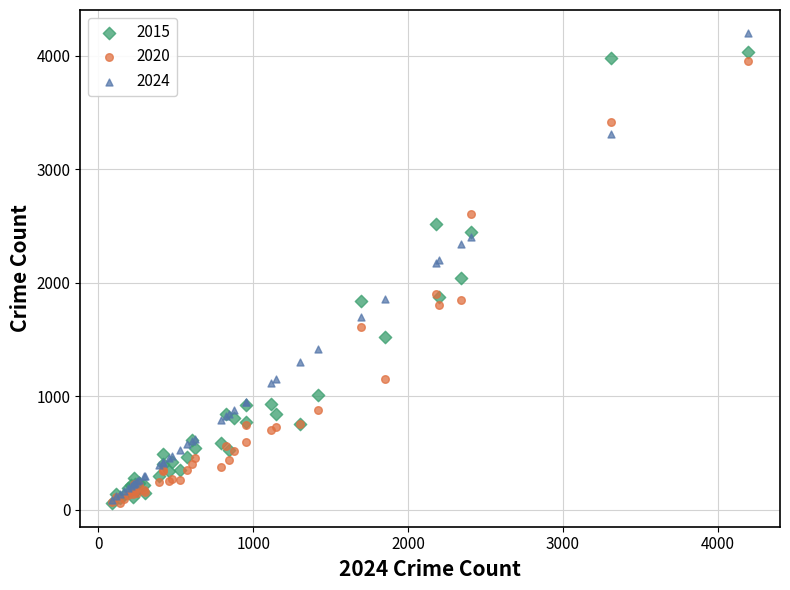

Which series reaches the maximum Y coordinate?

2024